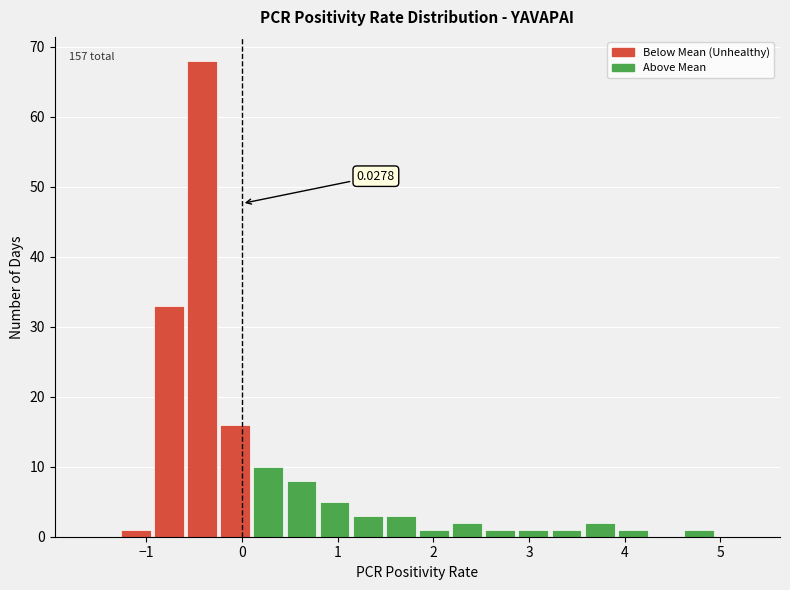

Around what value on the x-axis is the tallest bar? Give the approximate position of its centre, as read against the axis.

-0.4